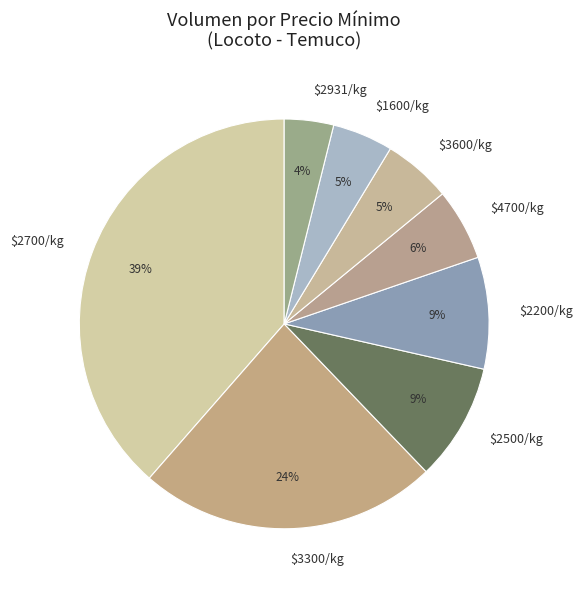

To the nearest percent, what percentage of the pie is $2700/kg?

39%